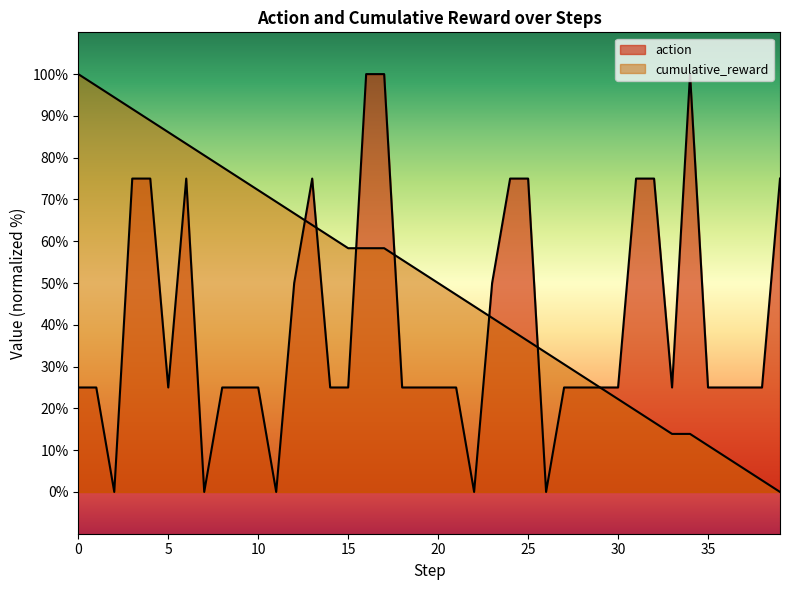

The cumulative_reward series shows 4.0 at 34. True or false?

False